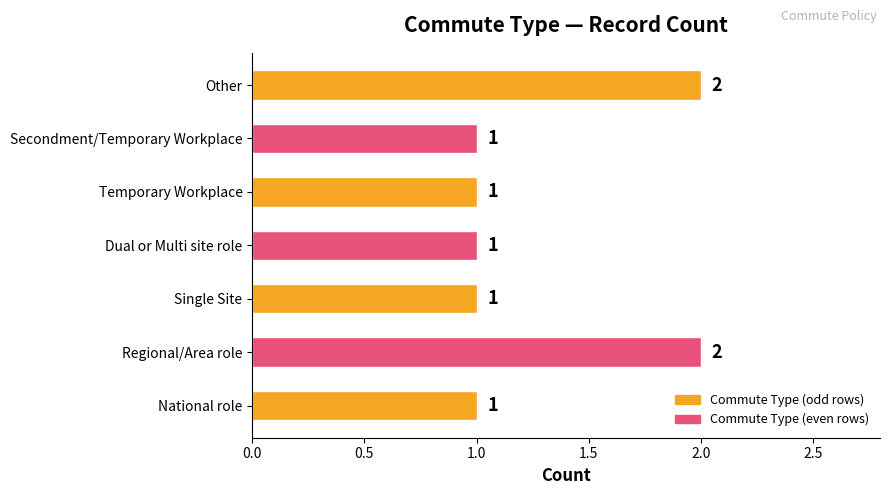

How many values are between 1 and 2?

7